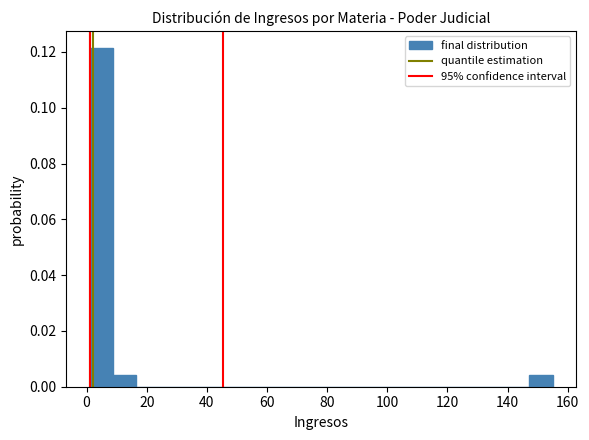

Read against the x-axis, roughly where is the centre of the tallest bar?

4